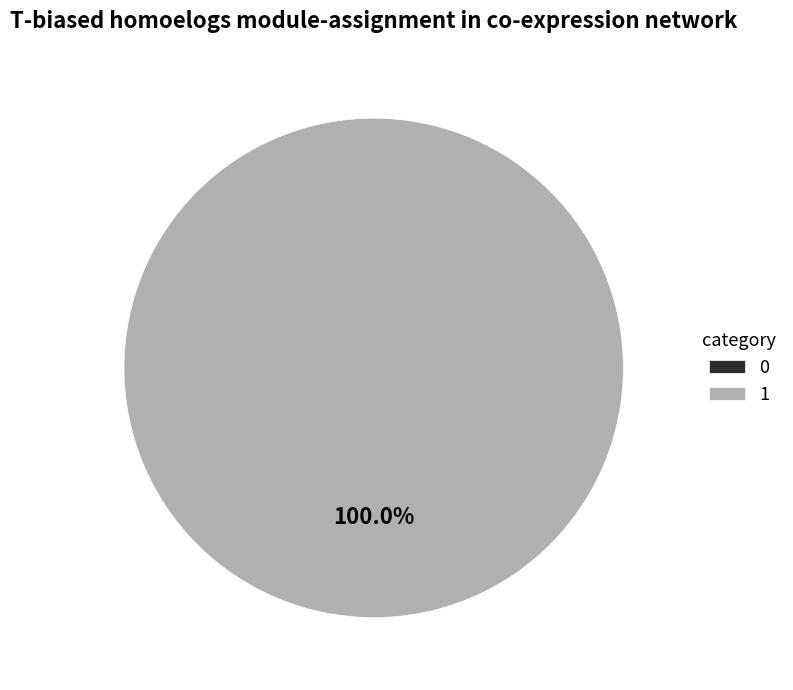

Is the sum of 0 and 1 greater than half?

Yes